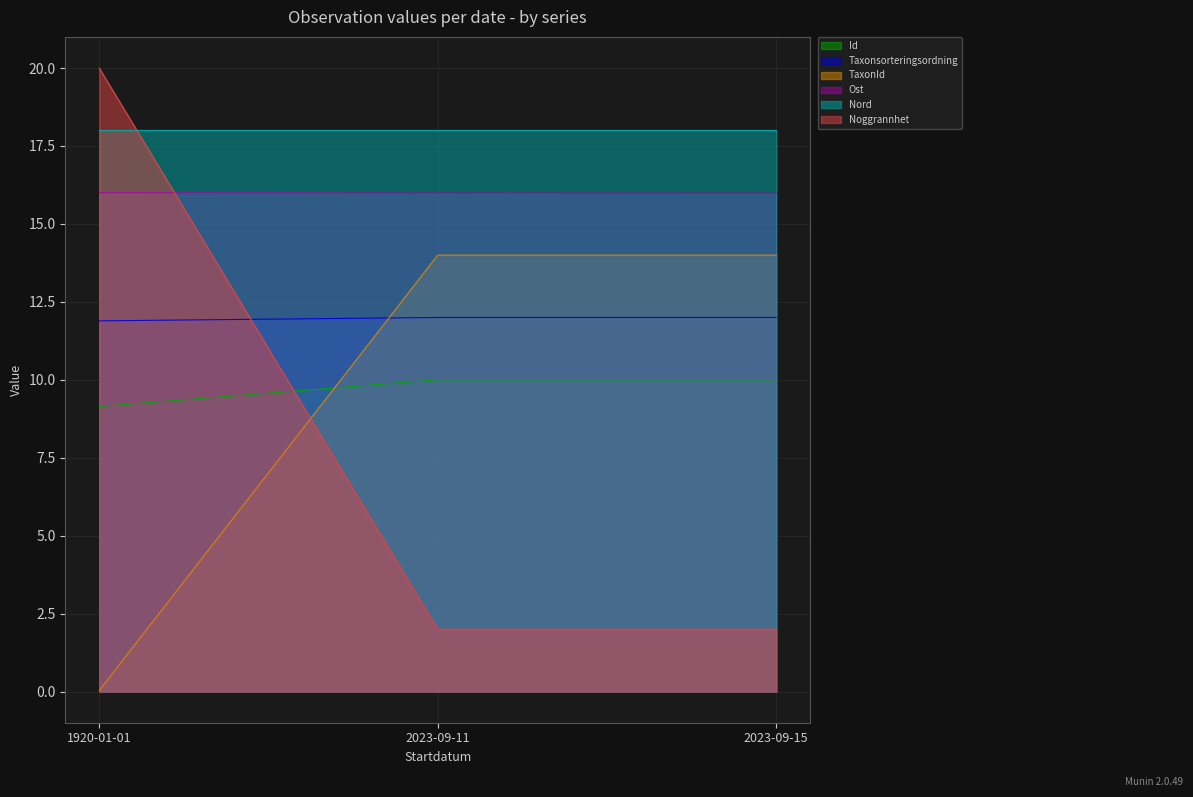

Which series has the largest total across all categories?

Nord